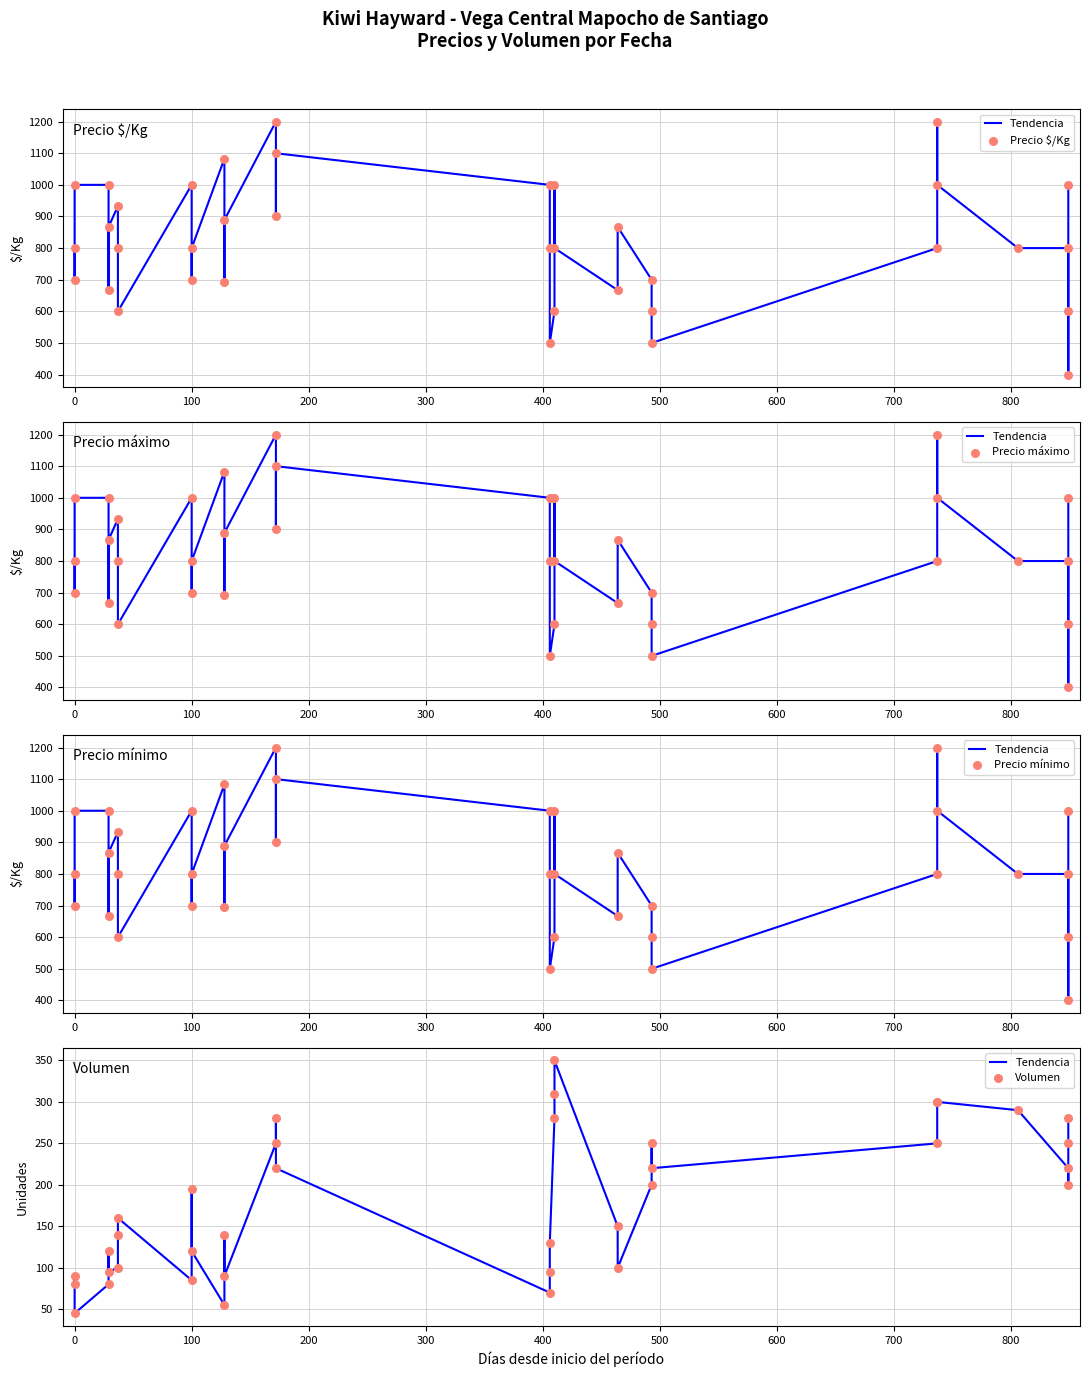

Which series has the largest total across all categories?

Precio $/Kg